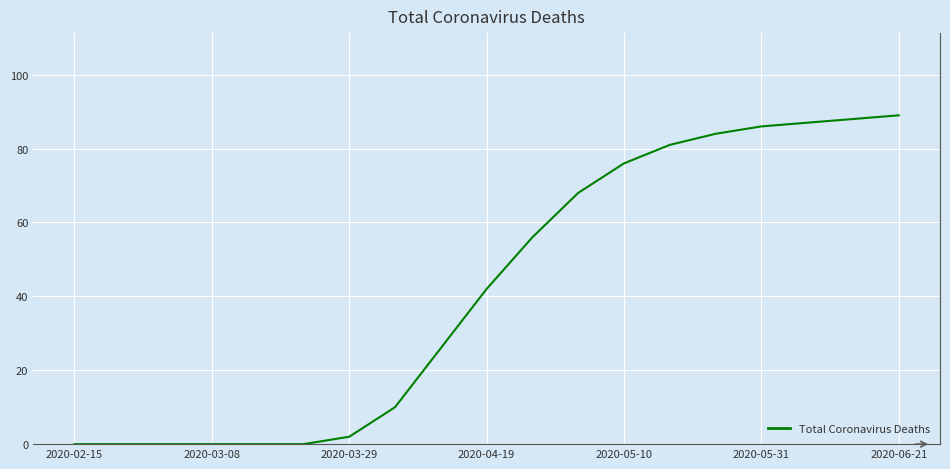

What is the maximum value shown in the chart?

89